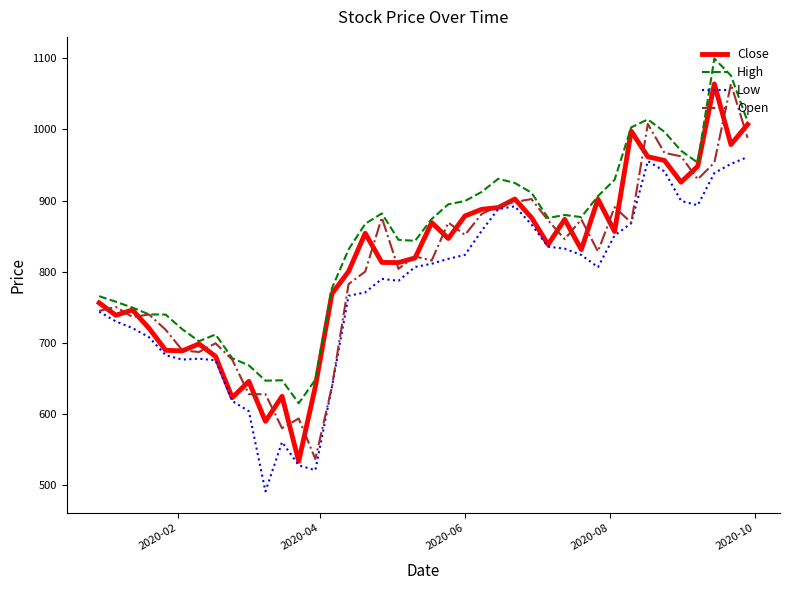

What is the smallest value displayed?

491.3